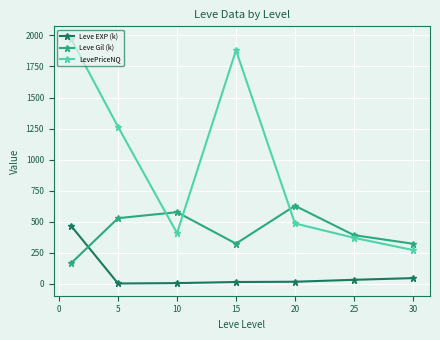

What is the value of the LevePriceNQ point at the 3rd from the left?

408.5